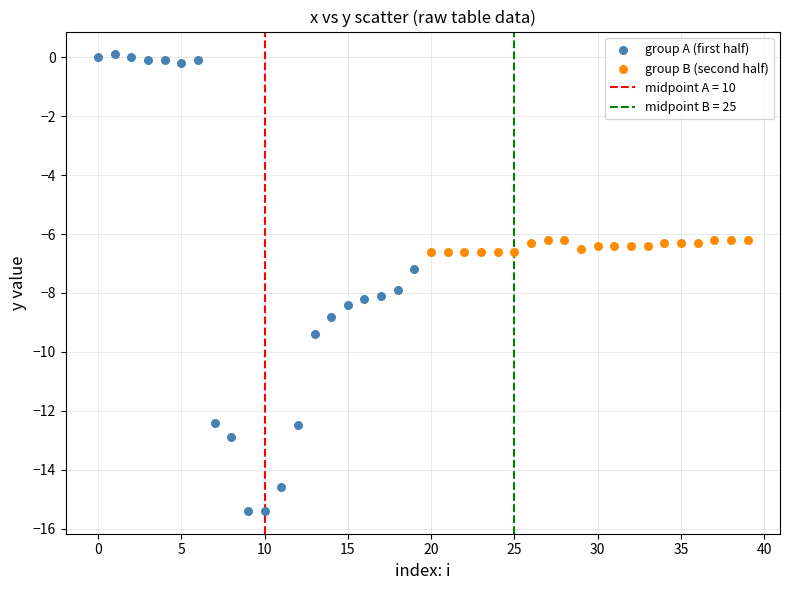

Which series reaches the minimum Y coordinate?

group A (first half)